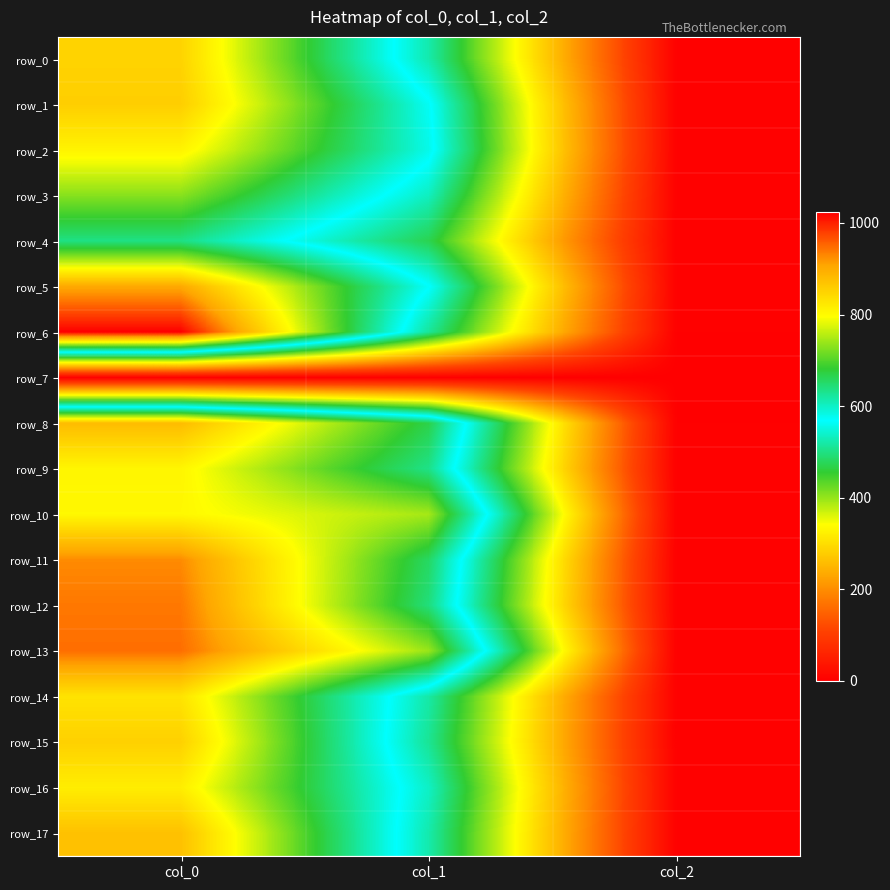

The row_6 series shows 513.0 at col_1. True or false?

True